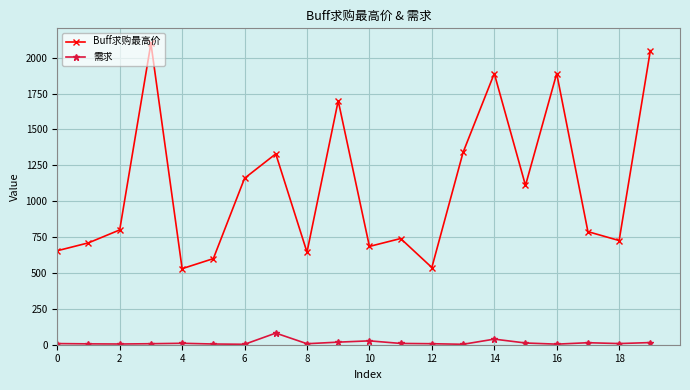

True or false: 需求 and Buff求购最高价 intersect in this chart.

False